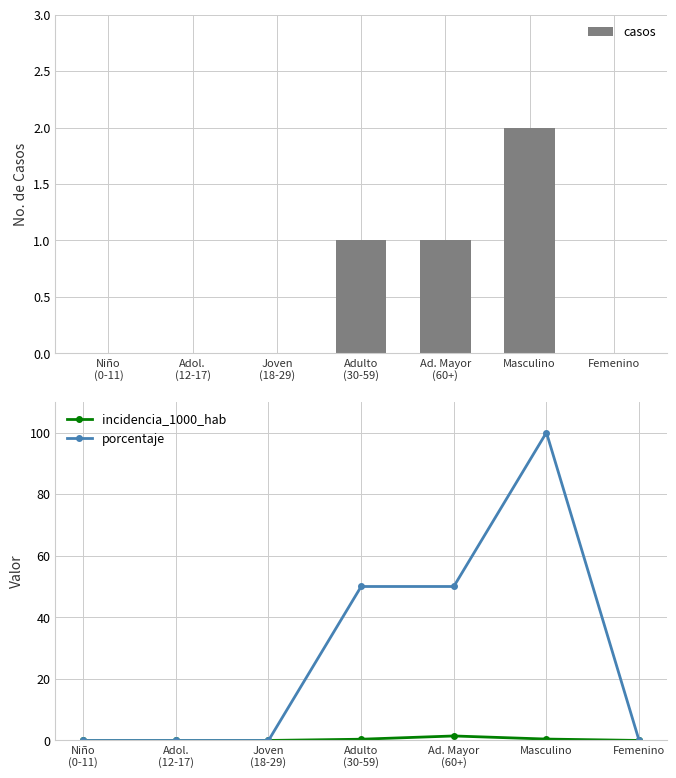

Reading left to right, extract all data points from this chart.

casos: 0.0	0.0	0.0	1.0	1.0	2.0	0.0
incidencia_1000_hab: 0.0	0.0	0.0	0.4	1.5	0.5	0.0
porcentaje: 0.0	0.0	0.0	50.0	50.0	100.0	0.0